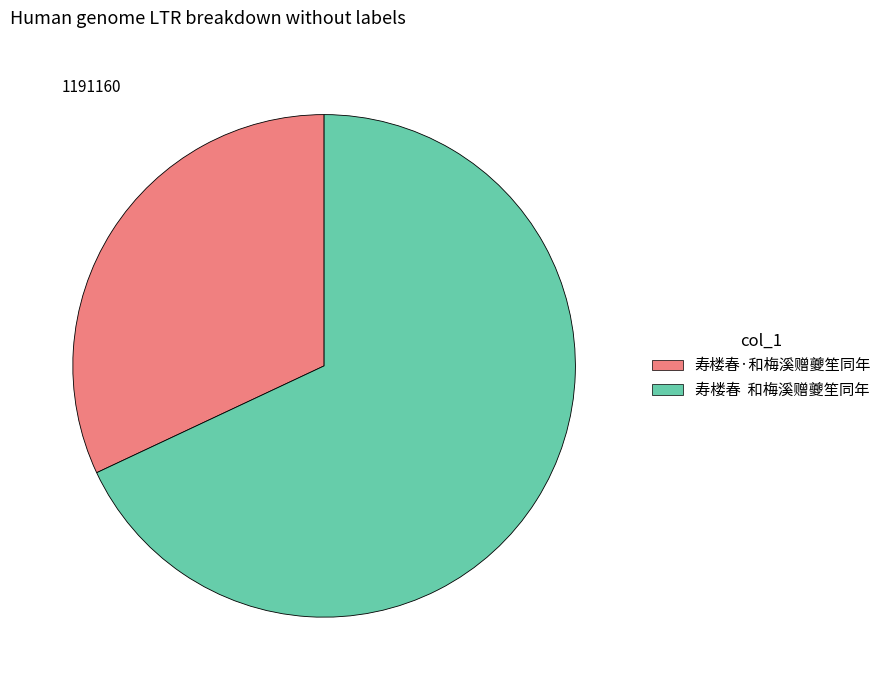

Is the sum of 寿楼春·和梅溪赠夔笙同年 and 寿楼春 和梅溪赠夔笙同年 greater than half?

Yes